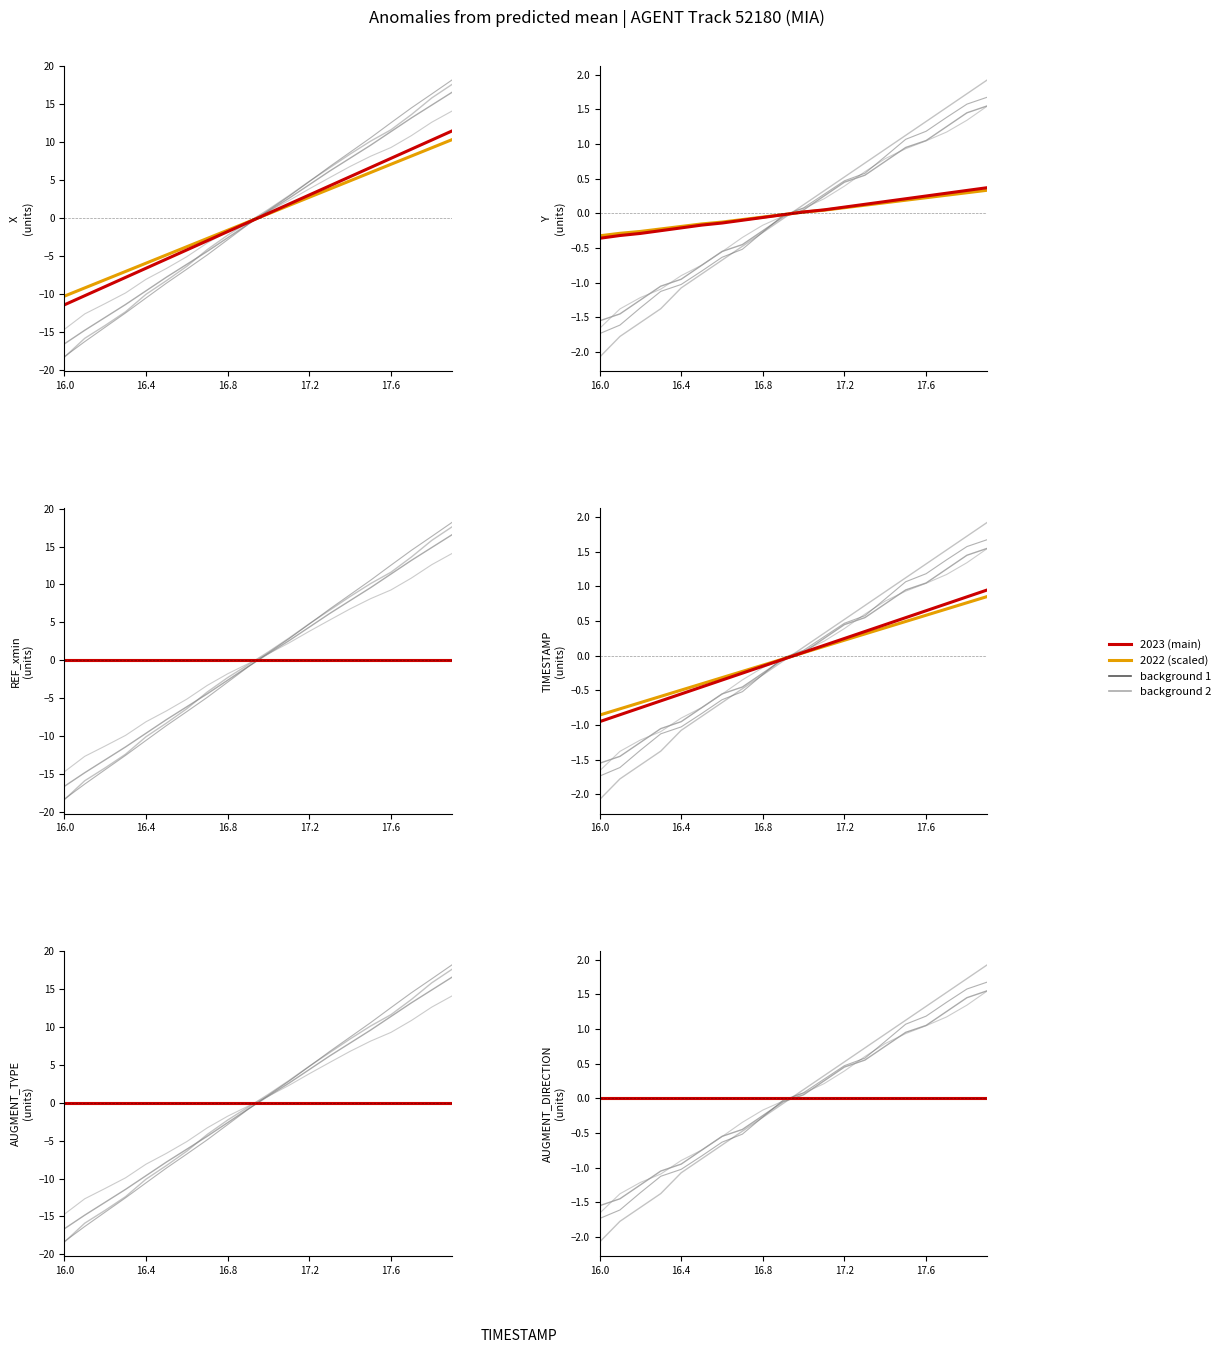

Which has a higher value, 18 or 12?

18